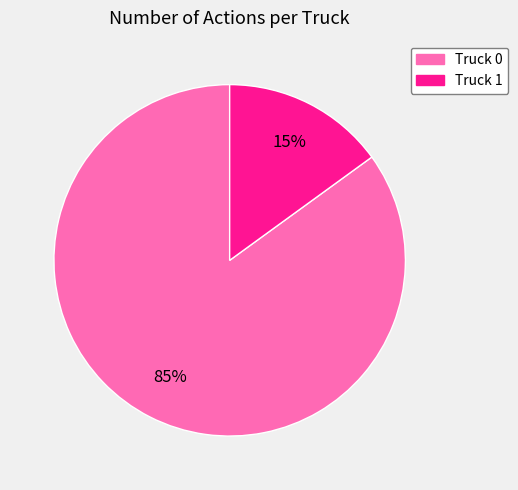

To the nearest percent, what is the difference between the largest and smallest slice percentages?

70%